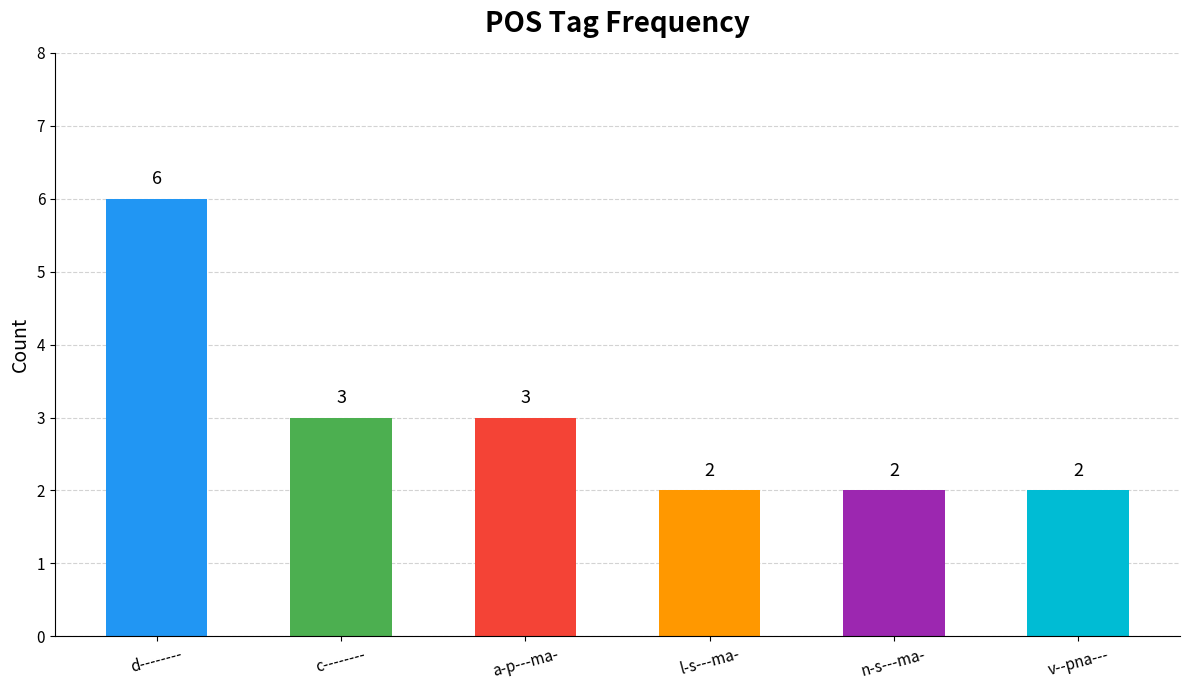

What is the label of the 6th bar from the left?

v--pna---